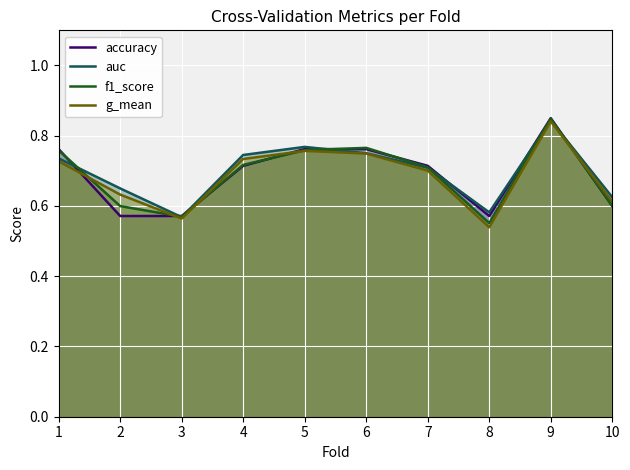

What is the total value across all series at 10?

2.4